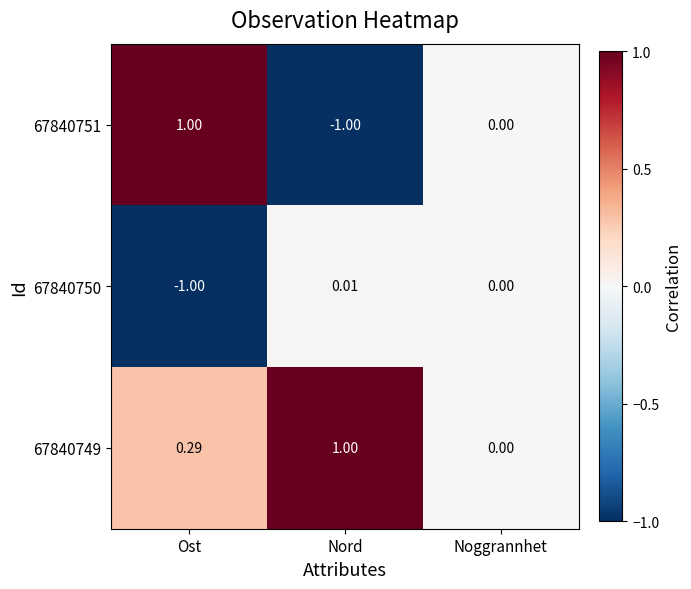

At which label does 67840749 reach its minimum?

Noggrannhet